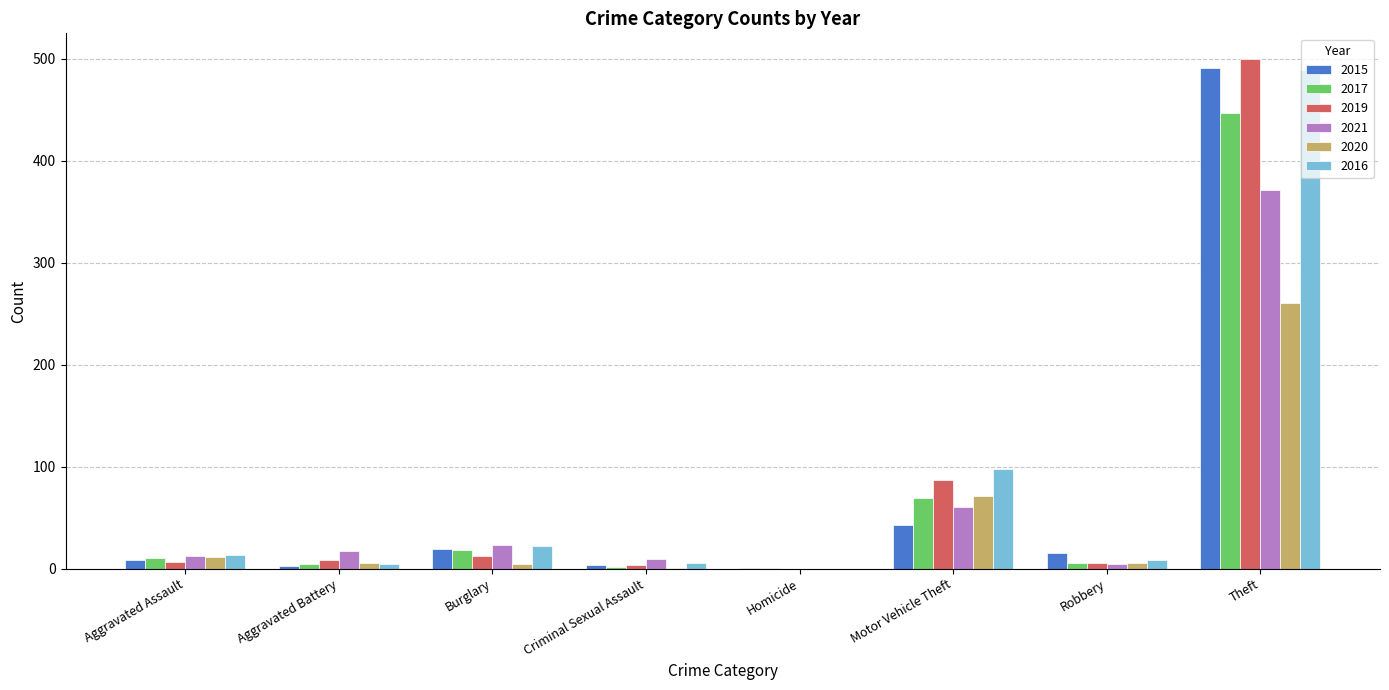

Is the value of 2019 at Motor Vehicle Theft greater than the value of 2015 at Homicide?

Yes